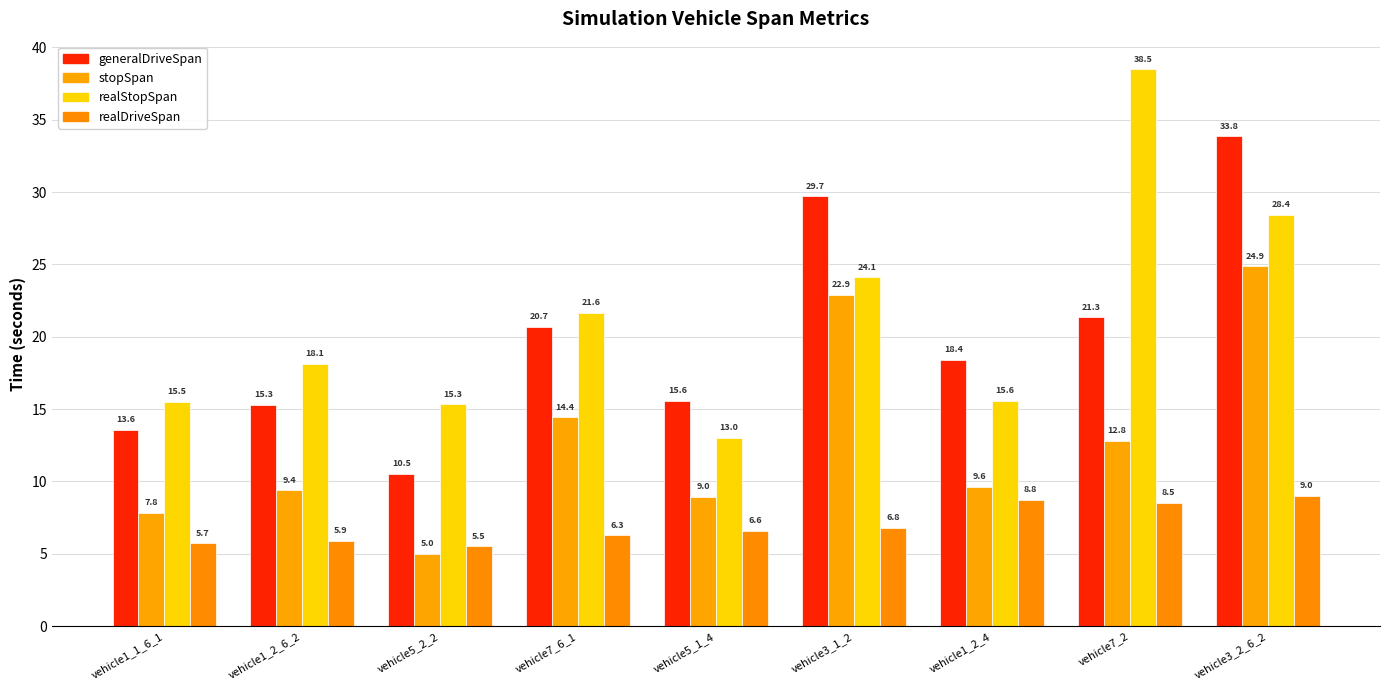

How many values in the realStopSpan series are below 18?

4